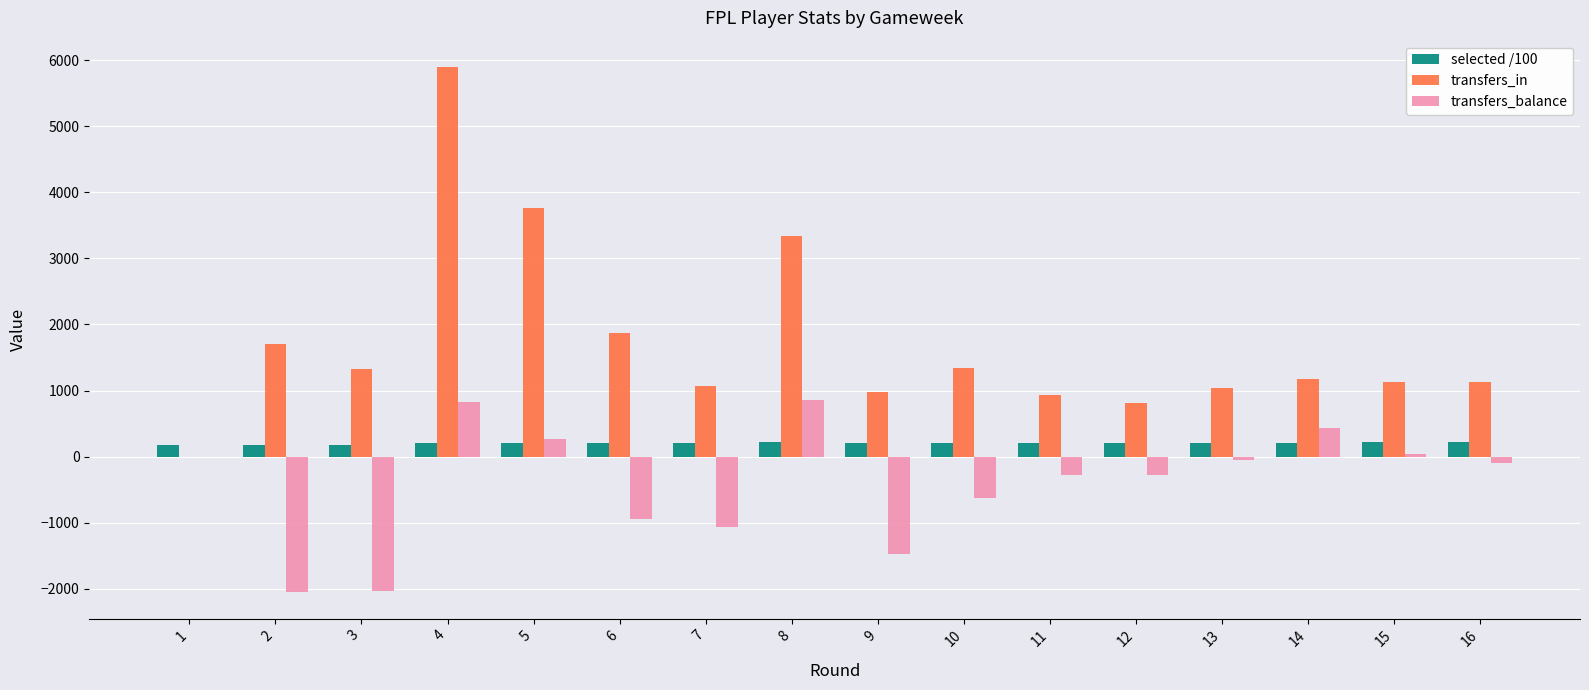

Are the bars horizontal?

No